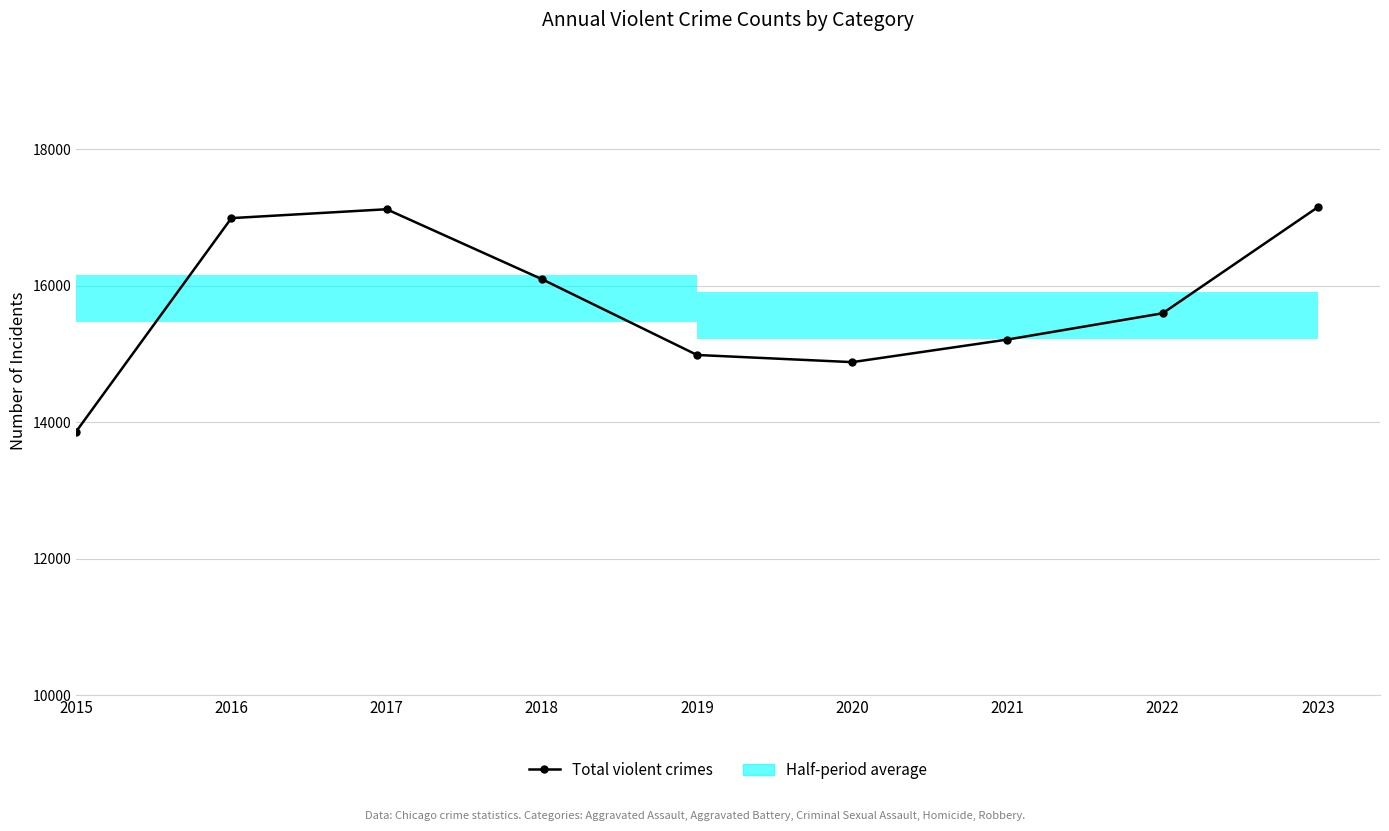

Where is the data nearest to the value 15507?

2022